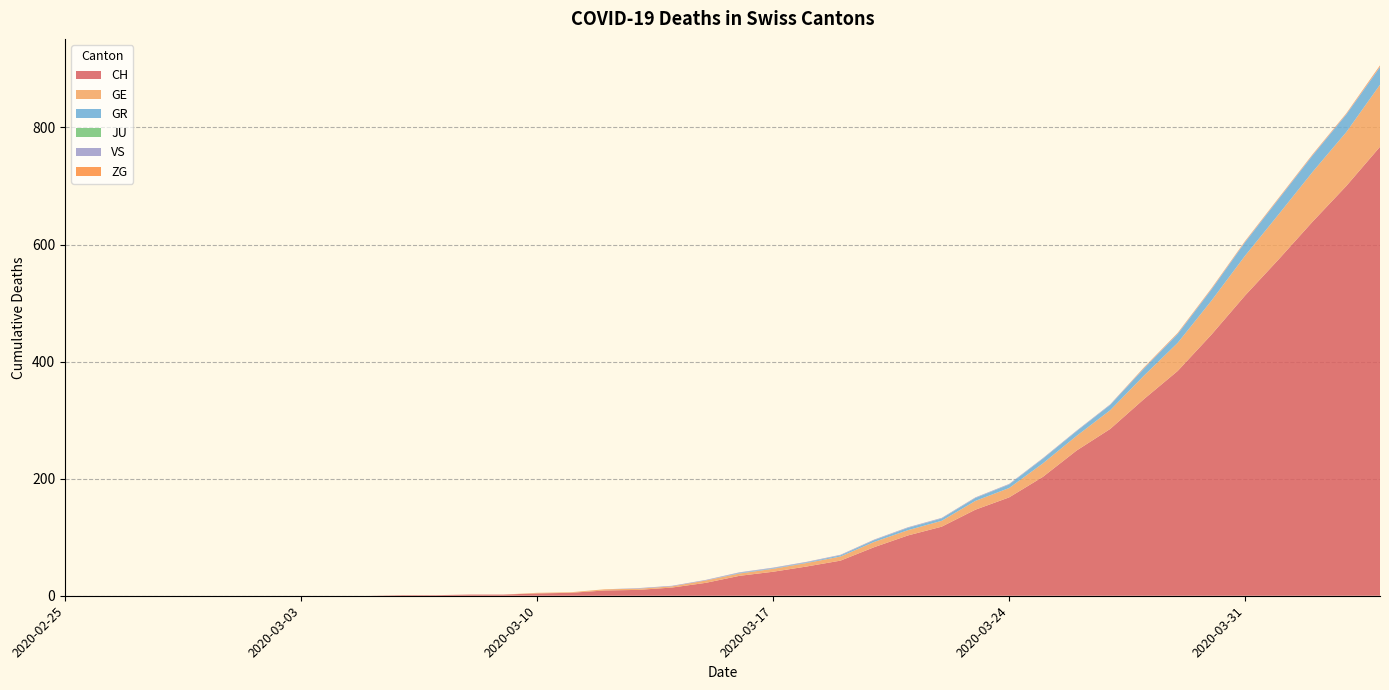

Reading left to right, what are all the values shown in this chart?

CH: 0	0	0	0	0	0	0	0	0	0	1	1	2	2	4	5	9	10	14	22	34	41	50	60	83	103	118	147	168	203	248	285	336	384	446	513	575	639	700	767
GE: 0	0	0	0	0	0	0	0	0	0	0	0	0	0	1	1	2	2	2	4	4	5	6	7	9	9	10	15	16	23	25	32	40	48	58	68	77	85	92	106
GR: 0	0	0	0	0	0	0	0	0	0	0	0	0	0	0	0	0	0	0	0	1	1	1	2	3	4	4	5	6	8	8	9	12	15	19	23	26	28	30	30
JU: 0	0	0	0	0	0	0	0	0	0	0	0	0	0	0	0	0	0	0	0	0	0	0	0	0	0	0	0	0	0	0	0	0	0	0	0	0	0	0	0
VS: 0	0	0	0	0	0	0	0	0	0	0	0	0	0	0	0	0	1	1	1	1	1	1	1	1	1	1	1	1	1	1	1	1	1	1	1	1	1	1	1
ZG: 0	0	0	0	0	0	0	0	0	0	0	0	0	0	0	0	0	0	0	0	0	0	0	0	0	0	0	0	0	0	0	0	1	1	1	1	1	1	1	2